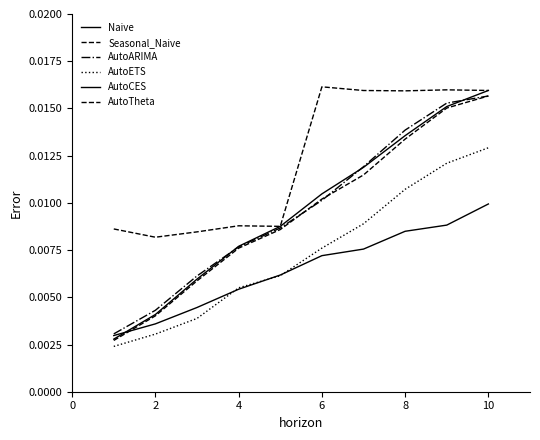

How many lines are shown in the chart?

6